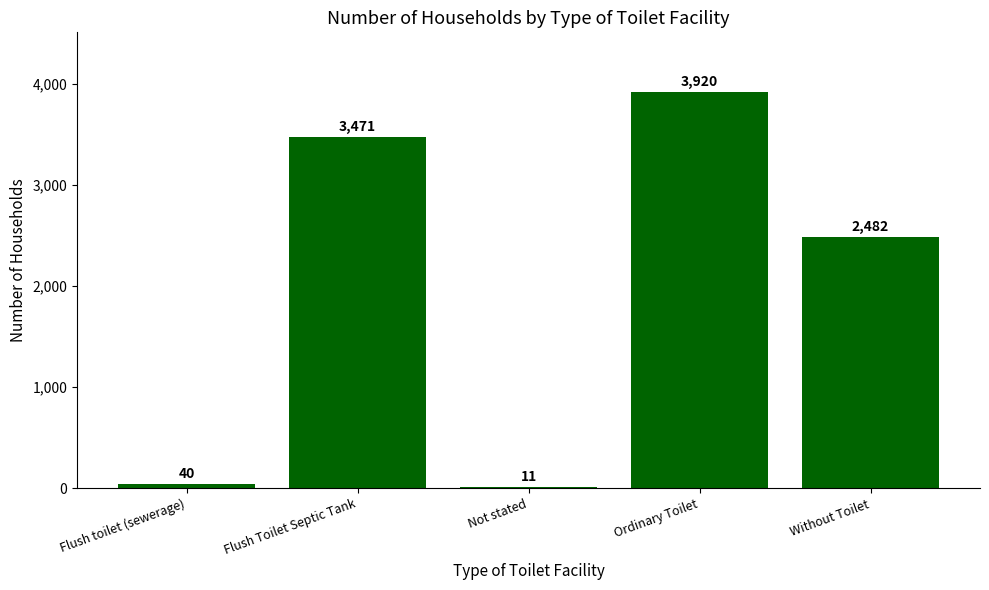

At which label is the value closest to 1965?

Without Toilet